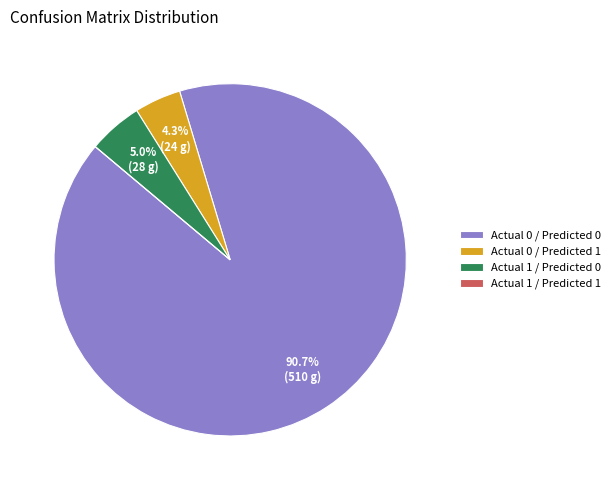

What is the largest slice in the pie chart?

Actual 0 / Predicted 0